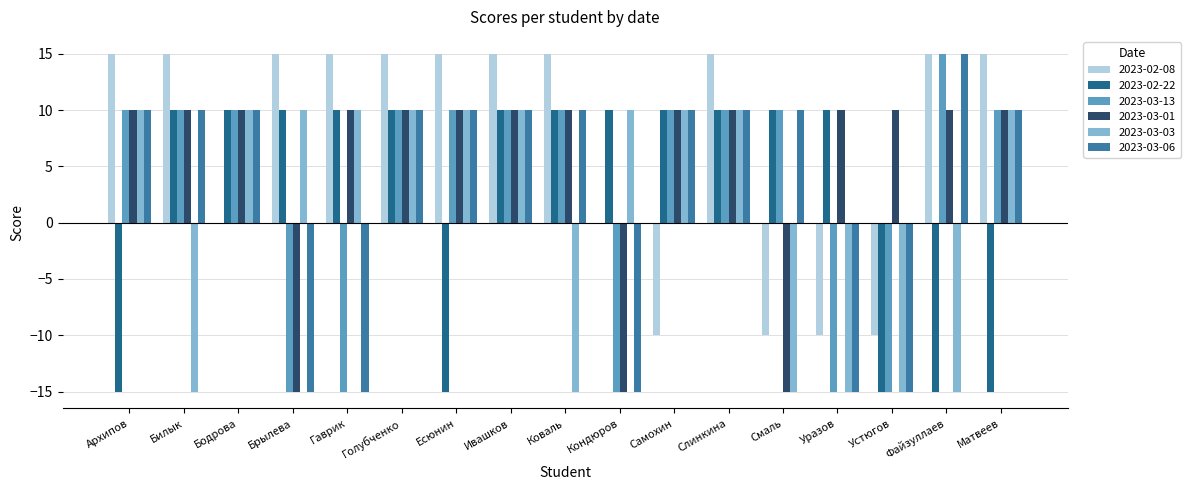

What is the difference between the second highest and second lowest values in the 2023-03-06 series?

25